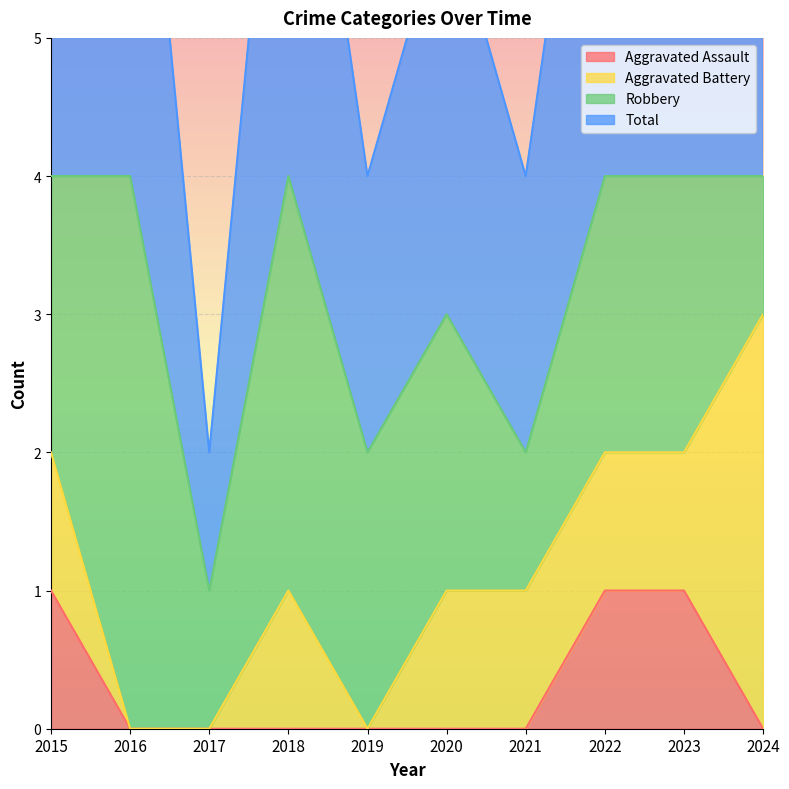

True or false: Aggravated Assault has a value of 0 at 2024.

True